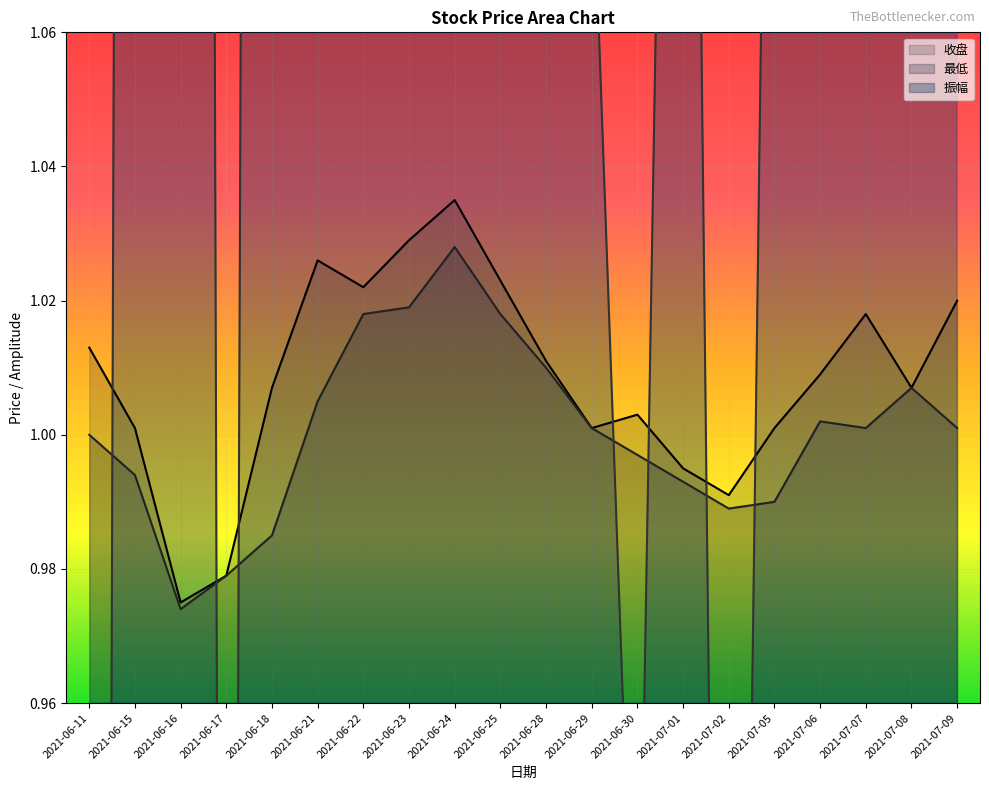

At which label is 收盘 closest to 1?

2021-06-15